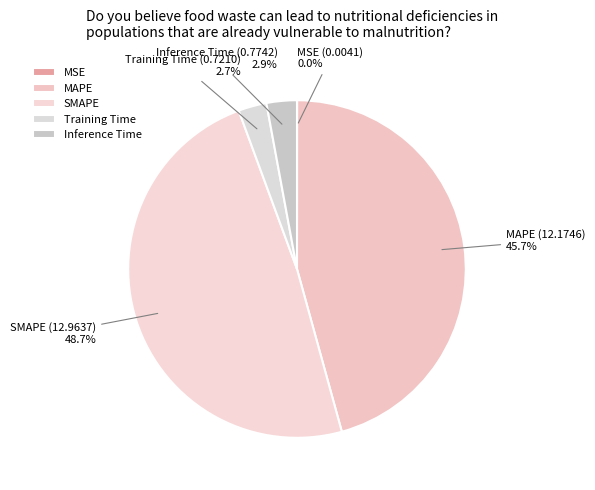

Do SMAPE and MAPE together represent more than half of the pie?

Yes